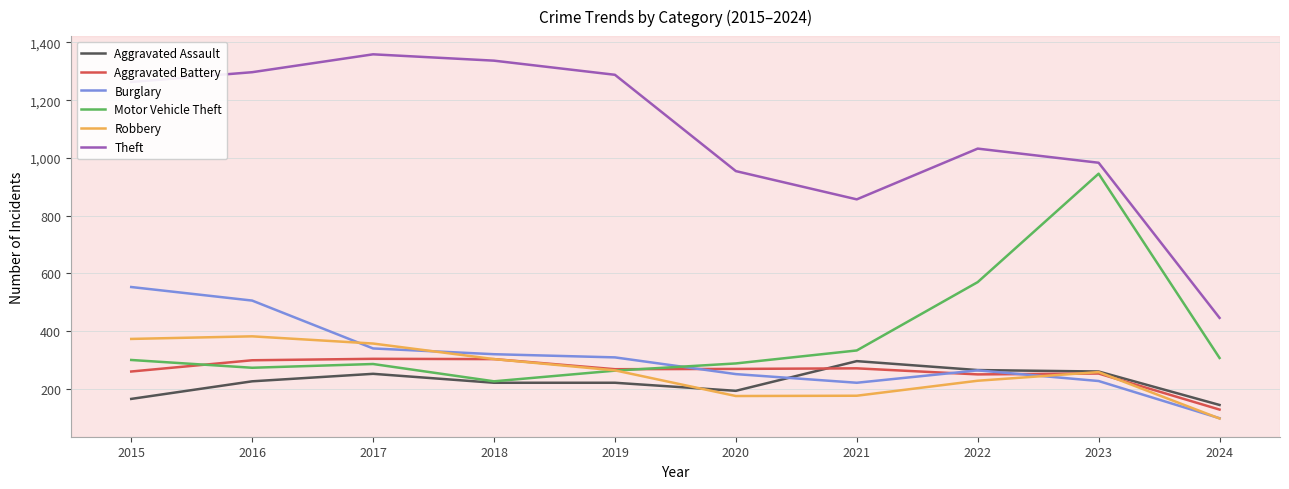

True or false: Aggravated Battery and Theft intersect in this chart.

False